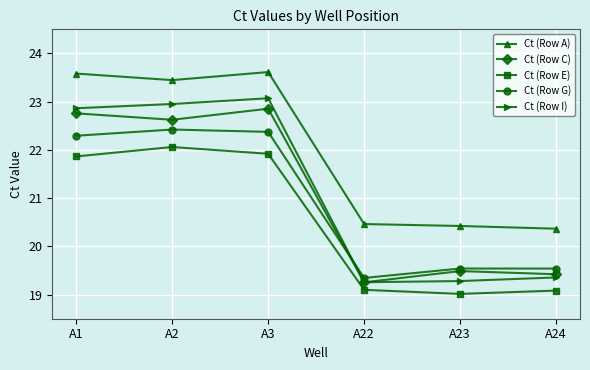

Reading left to right, transcribe all the data shown in this chart.

Ct (Row A): A1=23.6	A2=23.4	A3=23.6	A22=20.5	A23=20.4	A24=20.4
Ct (Row C): A1=22.8	A2=22.6	A3=22.9	A22=19.3	A23=19.5	A24=19.4
Ct (Row E): A1=21.9	A2=22.1	A3=21.9	A22=19.1	A23=19.0	A24=19.1
Ct (Row G): A1=22.3	A2=22.4	A3=22.4	A22=19.3	A23=19.5	A24=19.5
Ct (Row I): A1=22.9	A2=23.0	A3=23.1	A22=19.3	A23=19.3	A24=19.4